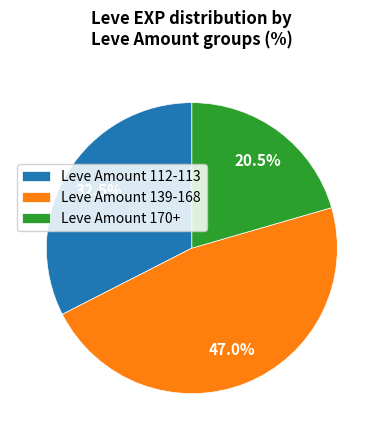

Rank the categories by value from highest to lowest.

Leve Amount 139-168, Leve Amount 112-113, Leve Amount 170+